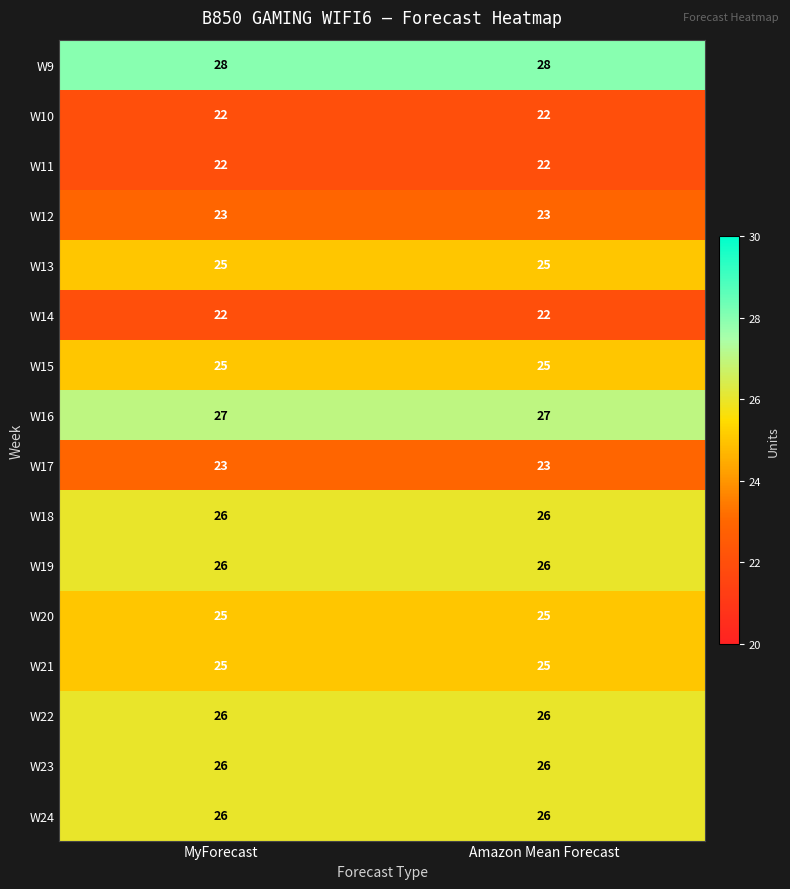

What is the smallest value displayed?

22